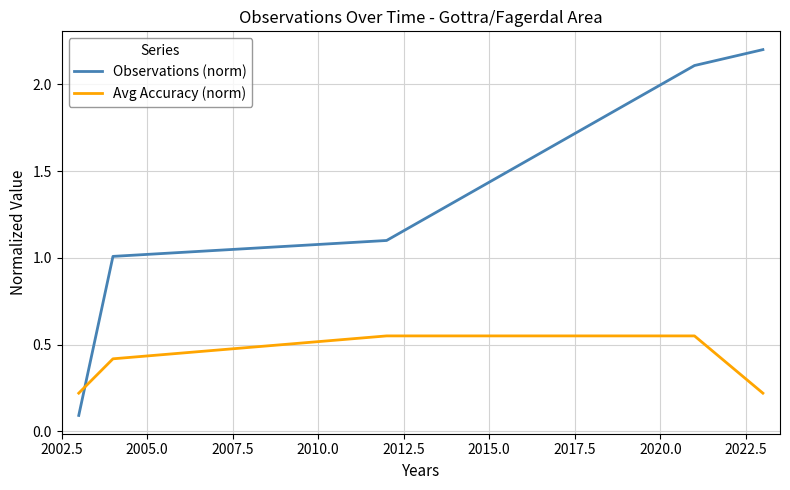

Which series has the largest range (max minus min)?

Observations (norm)